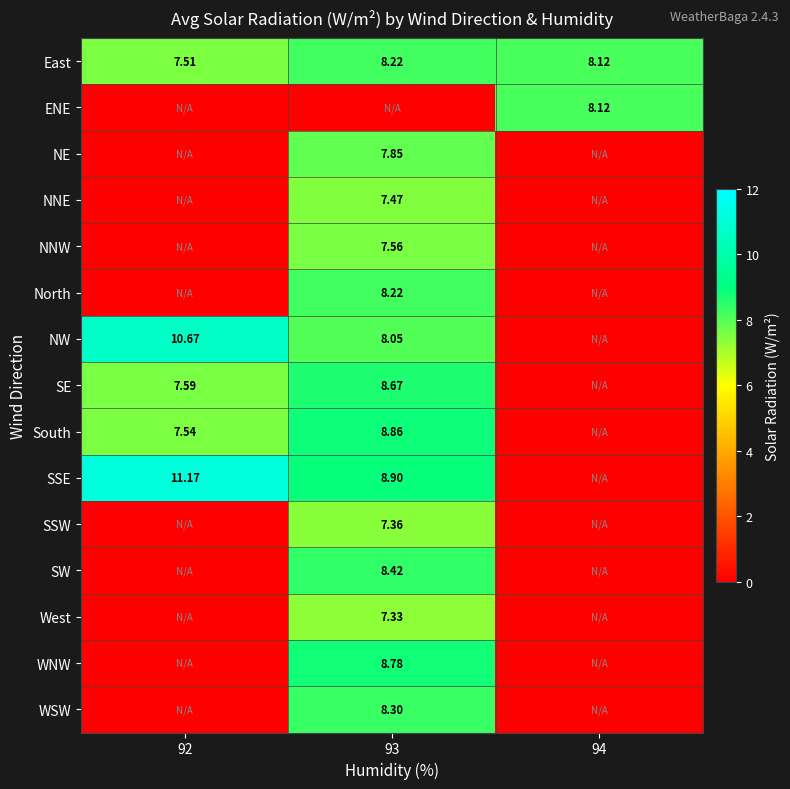

Between 94 and 93, which is larger?

93